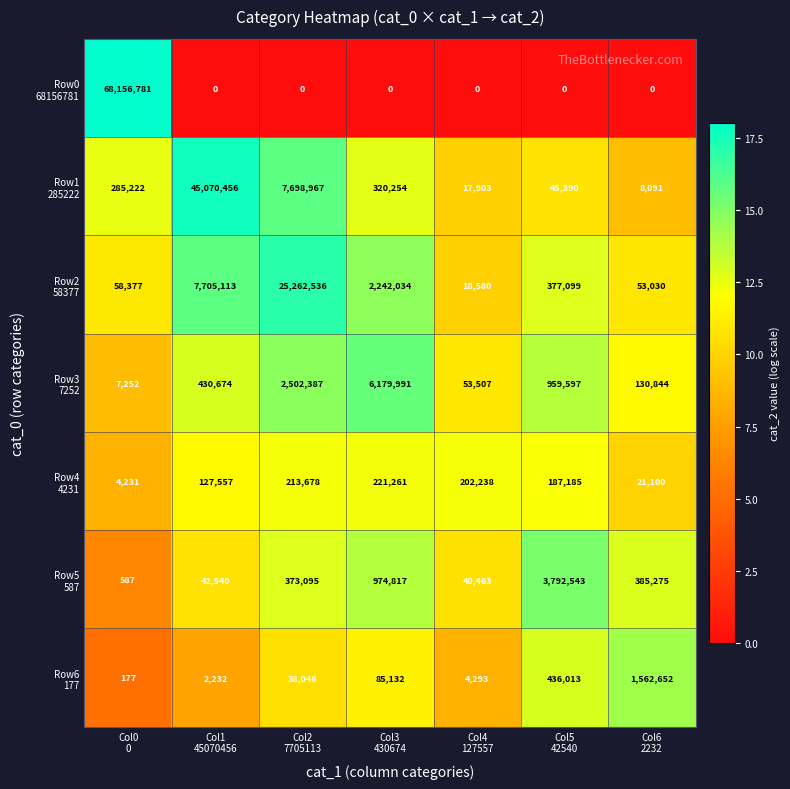

What is the greatest value displayed?

68156781